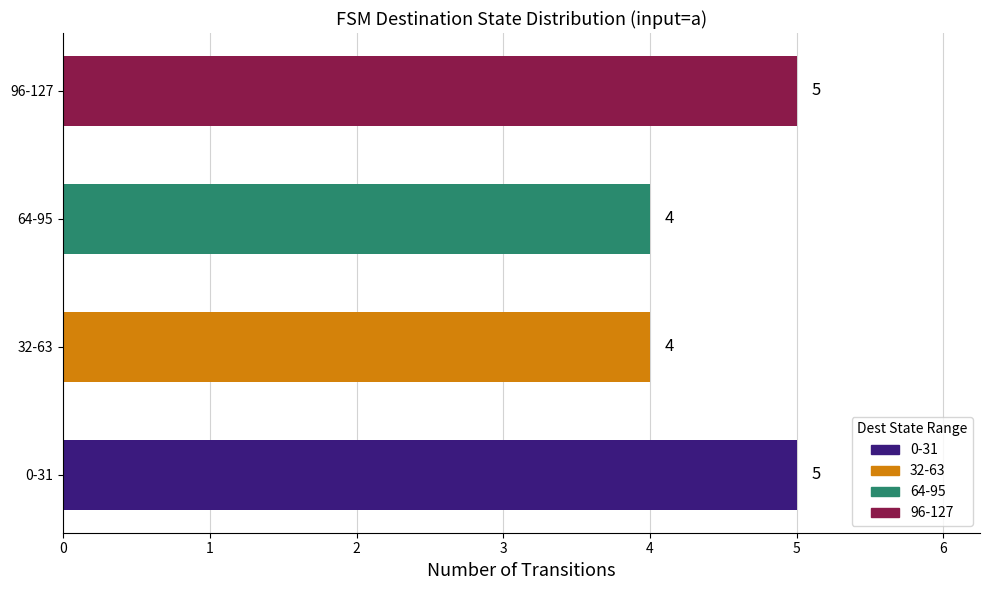

What is the sum of all values?

18